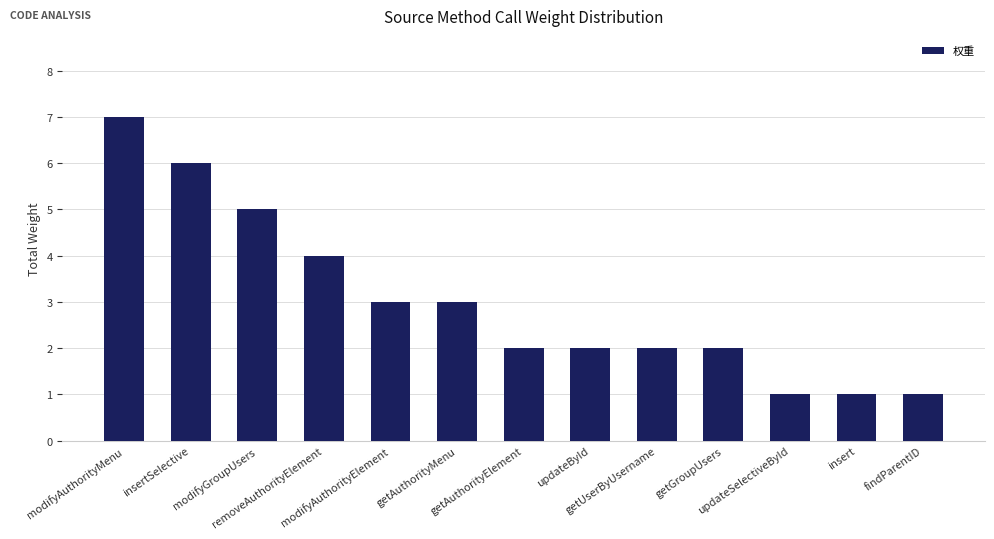

Where does the data first go above 2?

modifyAuthorityMenu